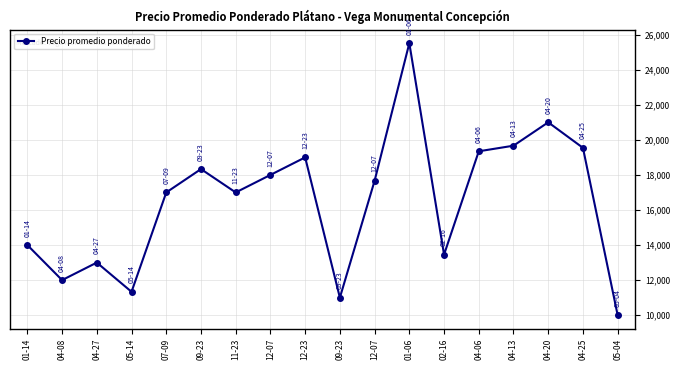

How many data points are above 17666?

9